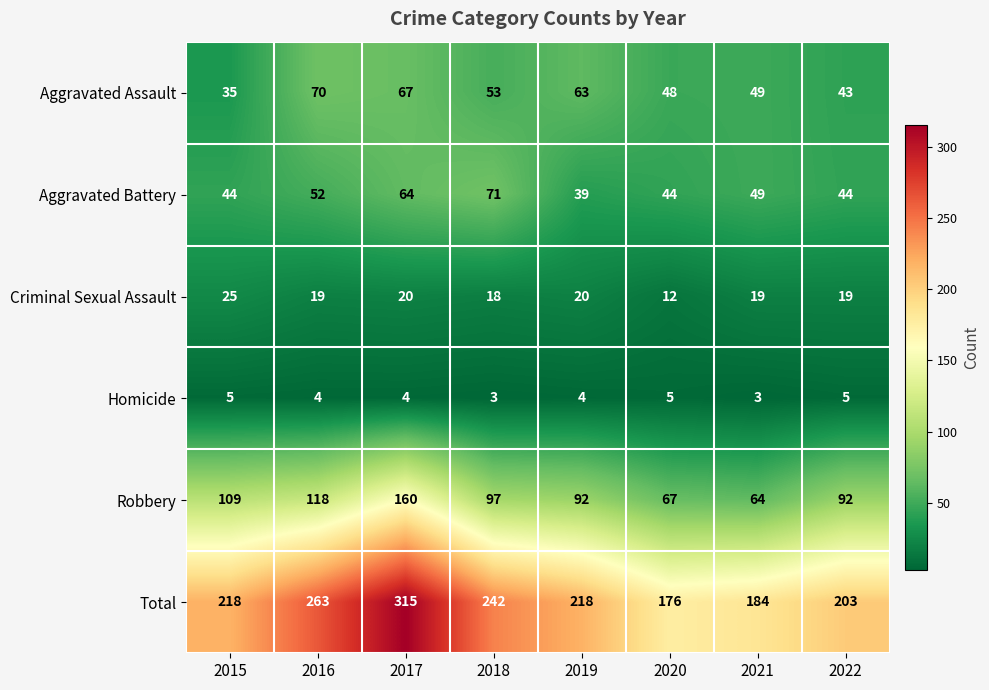

Which series has the largest total across all categories?

Total